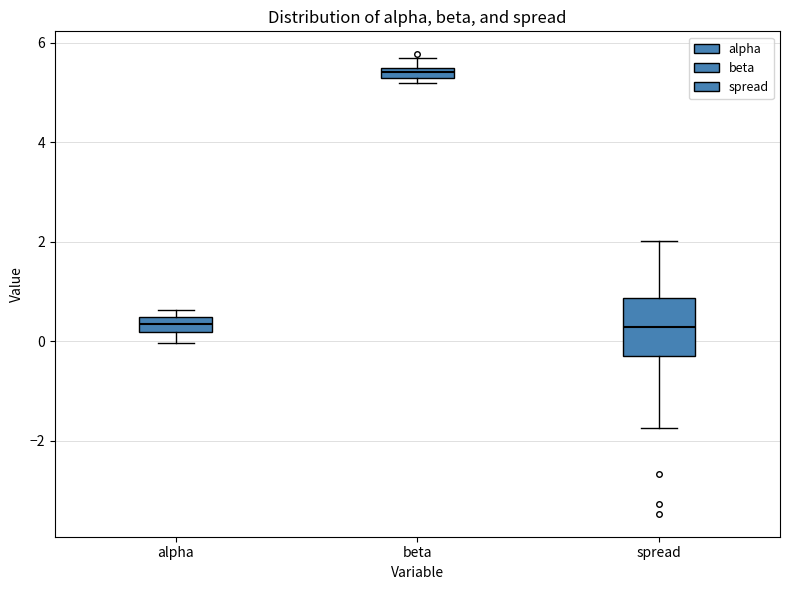

Comparing the boxes themselves (not the whiskers), which one is the tallest?

spread